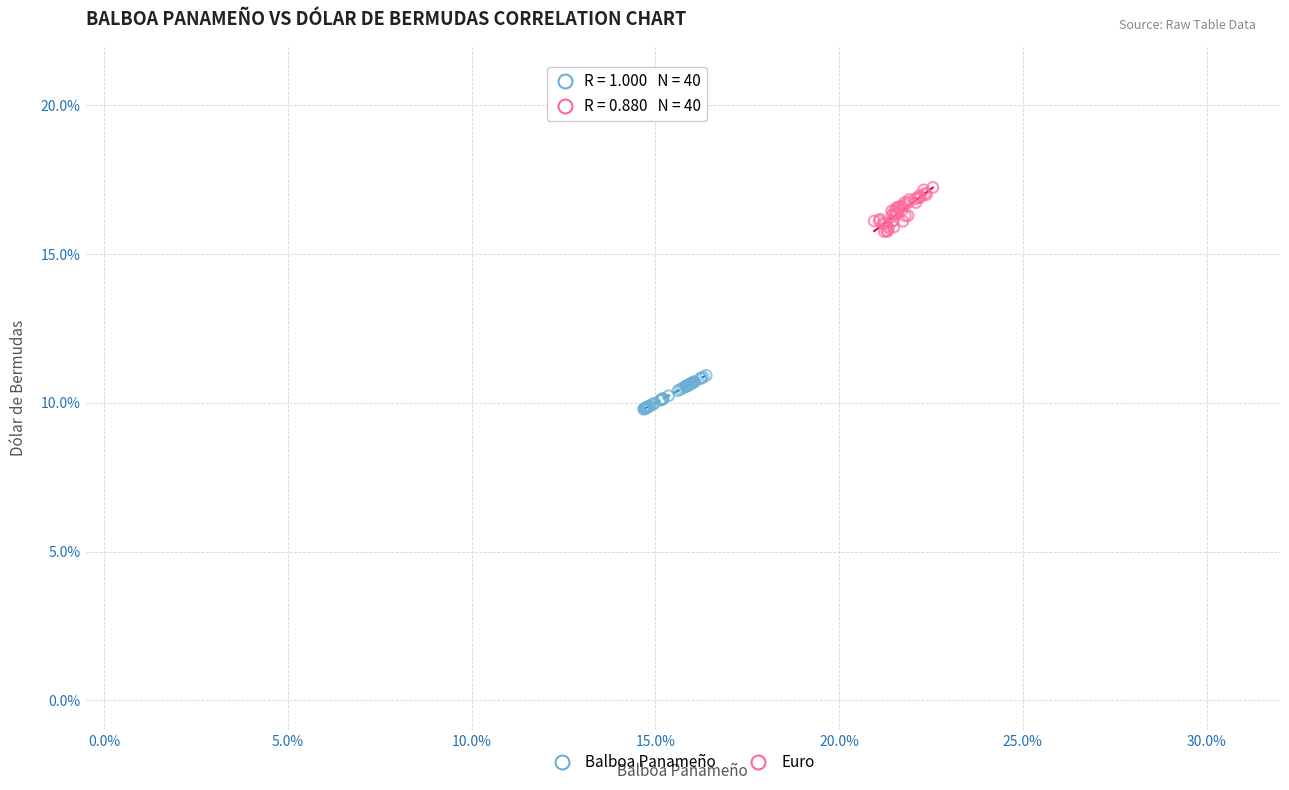

Which series contains the lowest Y value?

Balboa Panameño